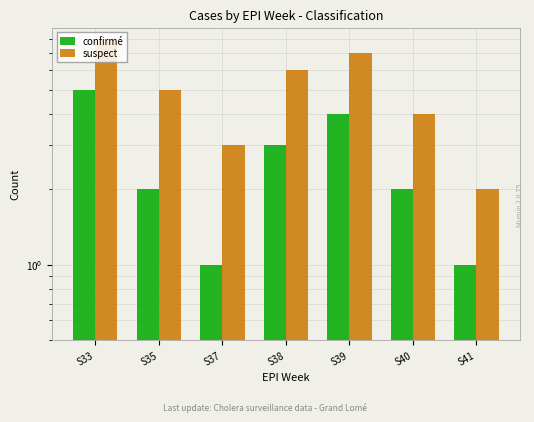

Reading left to right, transcribe all the data shown in this chart.

confirmé: S33=5	S35=2	S37=1	S38=3	S39=4	S40=2	S41=1
suspect: S33=8	S35=5	S37=3	S38=6	S39=7	S40=4	S41=2